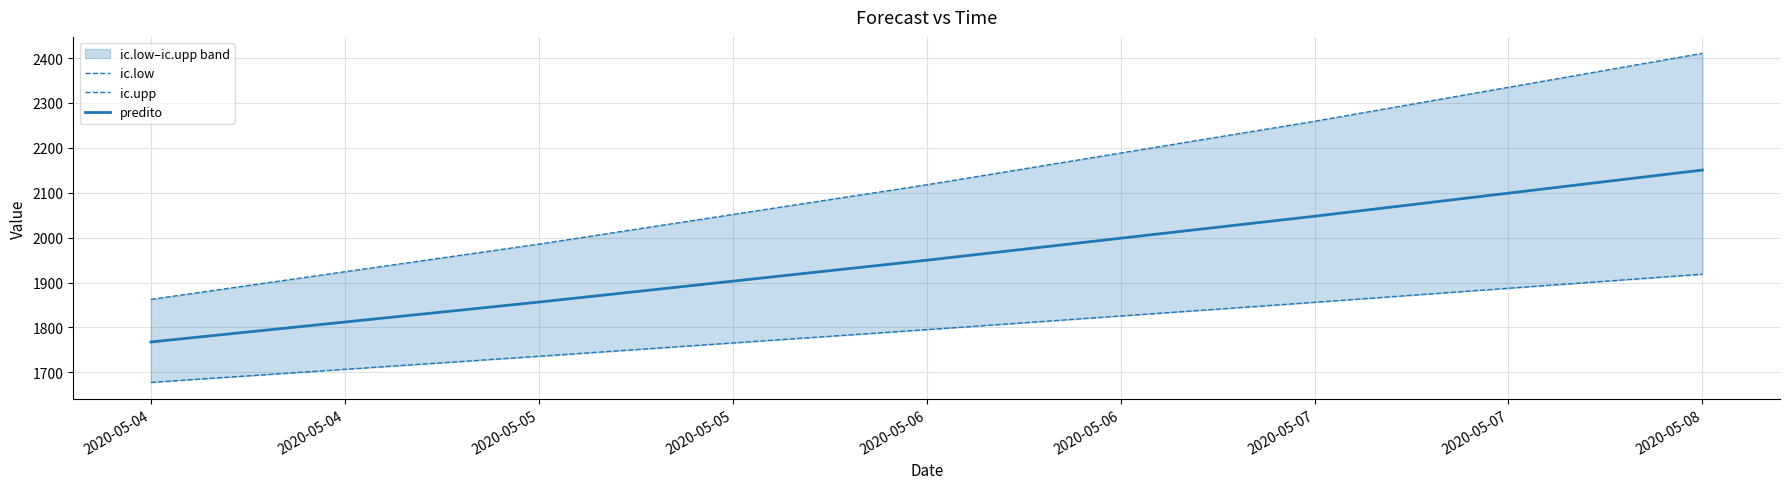

True or false: ic.low and ic.upp cross at least once.

False